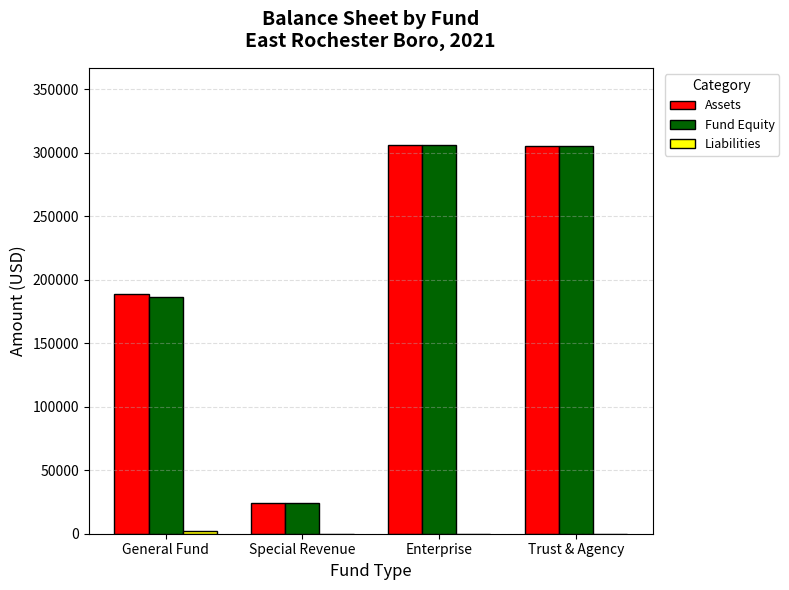

What is the approximate value of Assets at Special Revenue?

24575